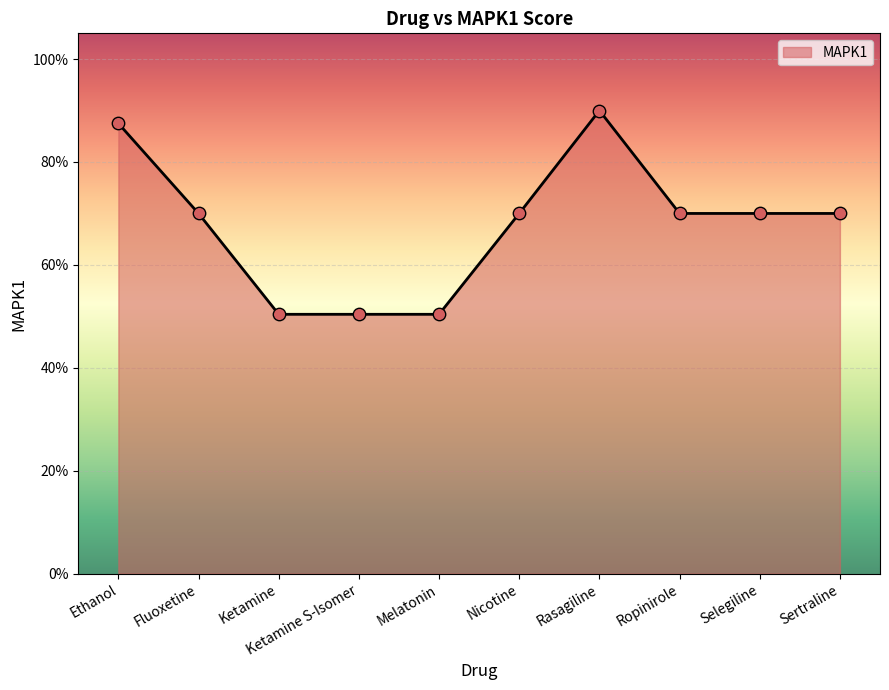

What is the change in value from Fluoxetine to Ketamine S-Isomer?

-0.2